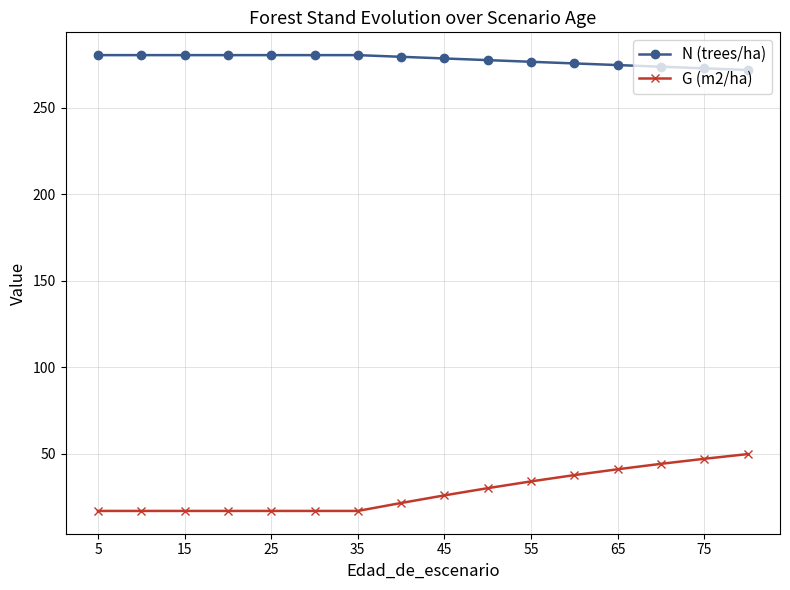

What is the value of the G (m2/ha) point at the 2nd from the left?

16.9